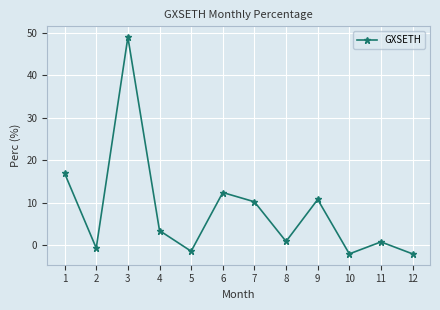

What is the greatest value displayed?

48.9